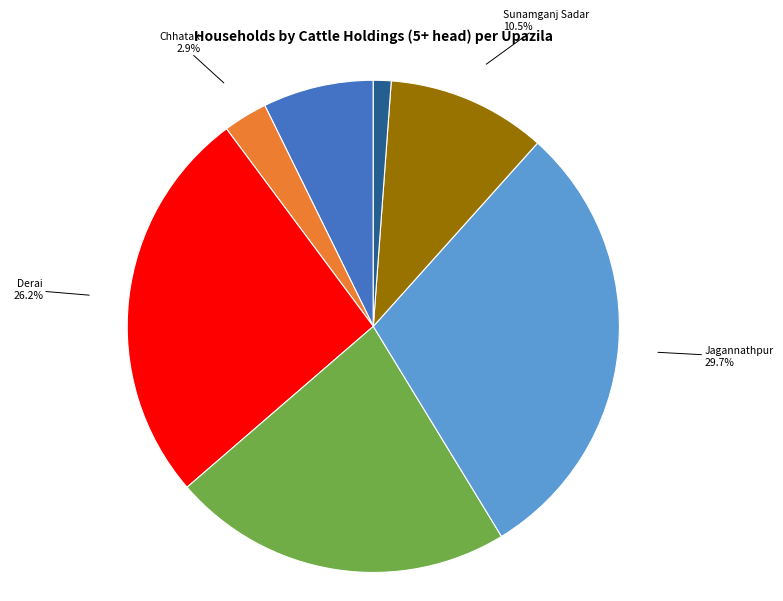

Is there a majority slice in this chart?

No